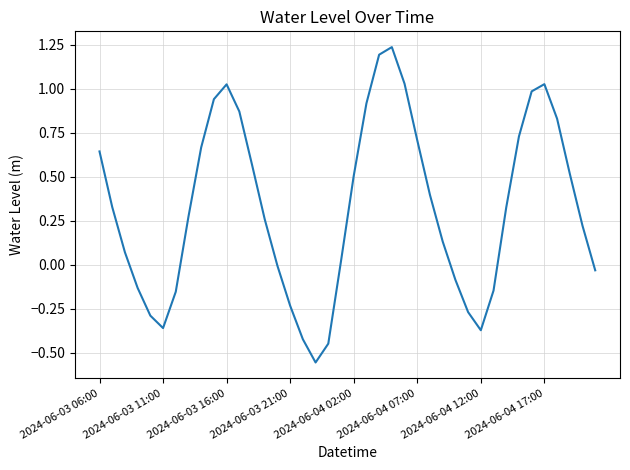

What is the difference between the maximum and minimum values?

1.8